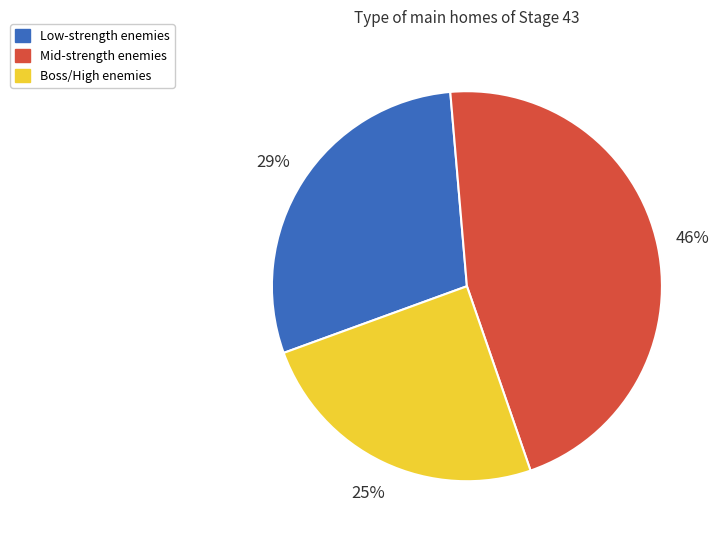

To the nearest percent, what is the average slice percentage?

33%